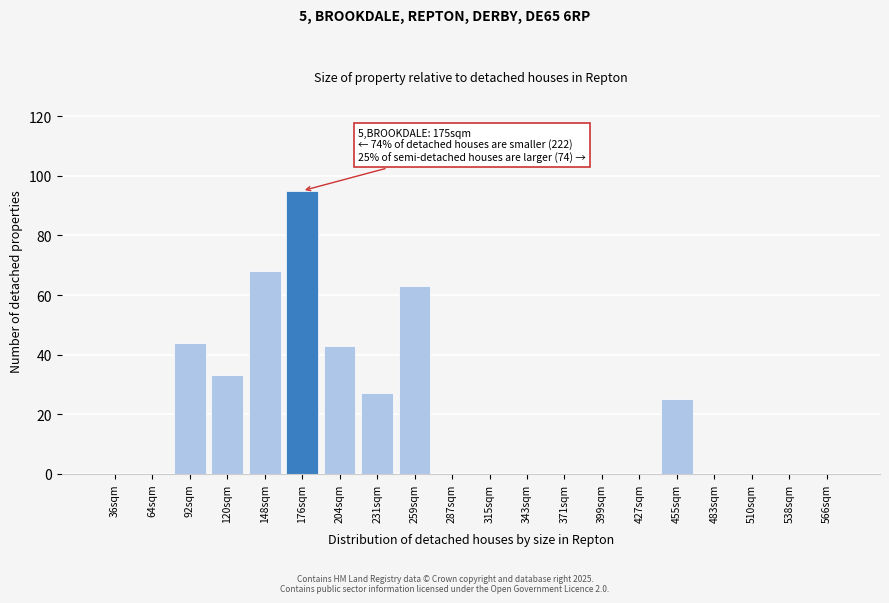

Reading right to left, transcribe all the data shown in this chart.

566sqm=0	538sqm=0	510sqm=0	483sqm=0	455sqm=25	427sqm=0	399sqm=0	371sqm=0	343sqm=0	315sqm=0	287sqm=0	259sqm=63	231sqm=27	204sqm=43	176sqm=95	148sqm=68	120sqm=33	92sqm=44	64sqm=0	36sqm=0